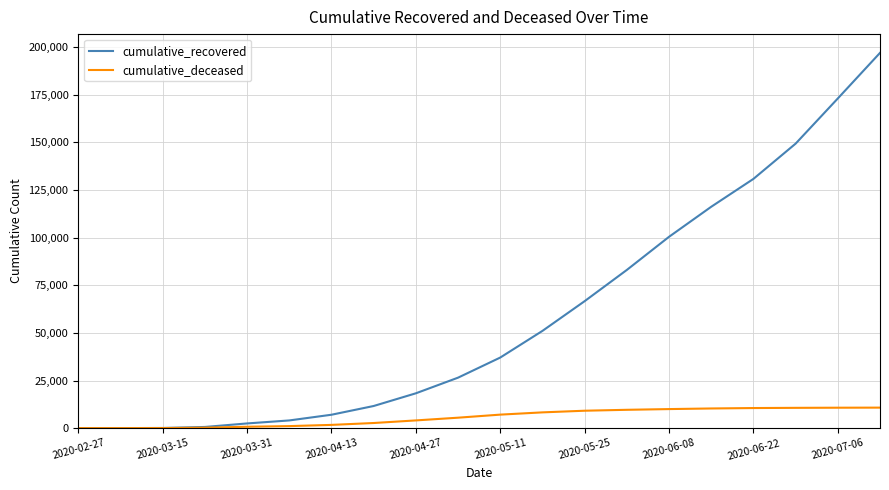

Which series has the widest spread of values?

cumulative_recovered